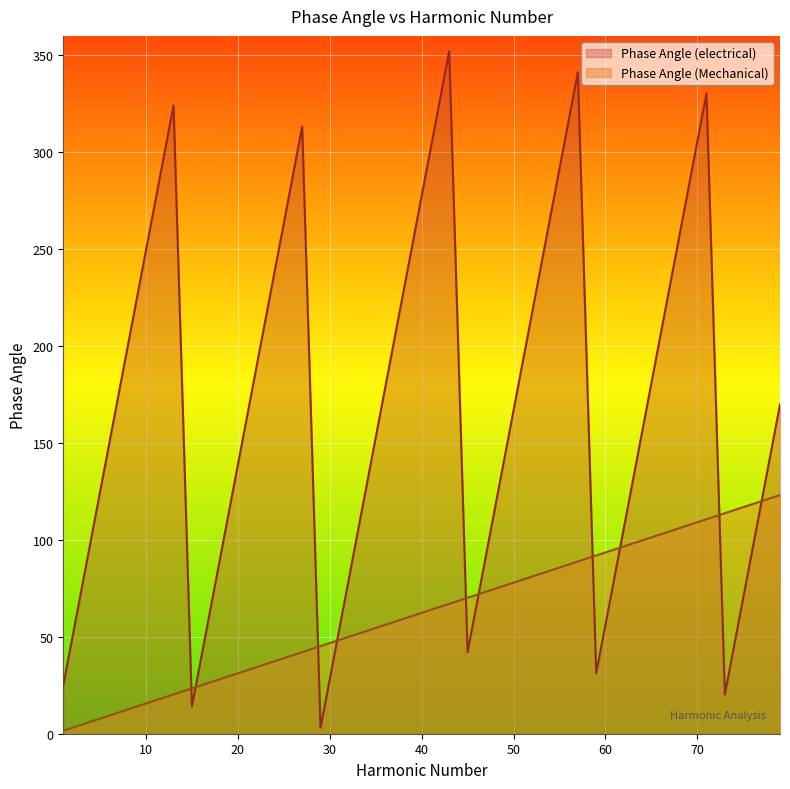

At 67, list the series in order from smallest to largest.

Phase Angle (Mechanical), Phase Angle (electrical)